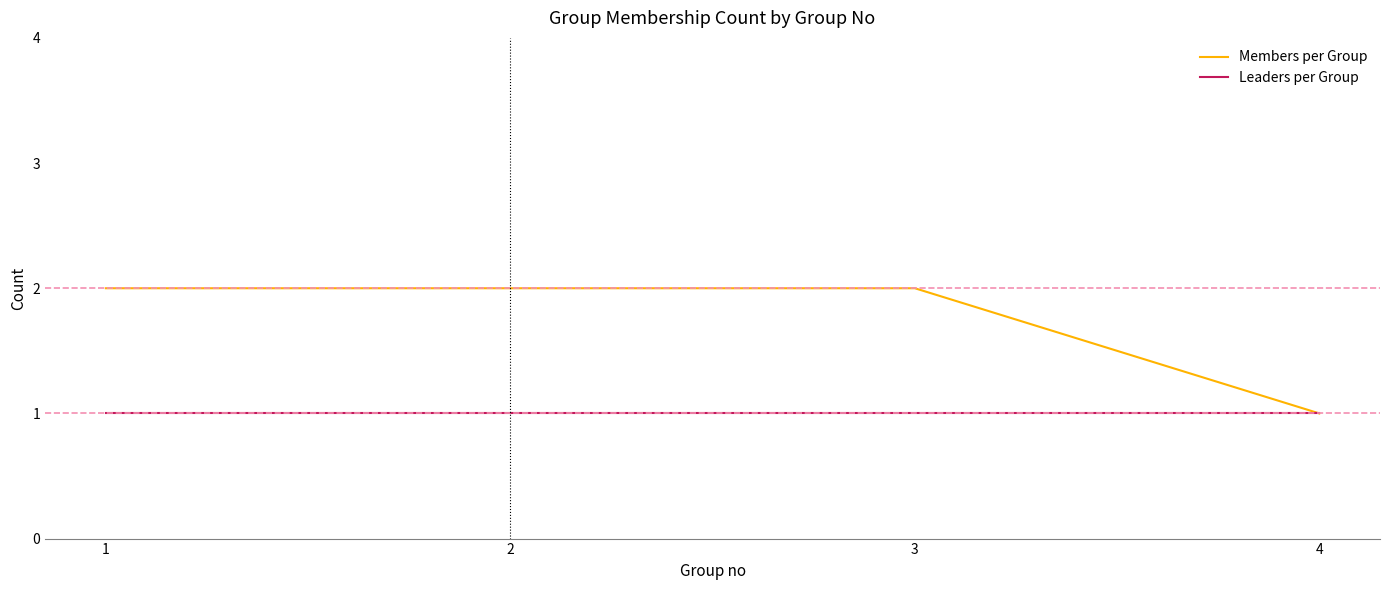

What is the highest value of the Members per Group series?

2